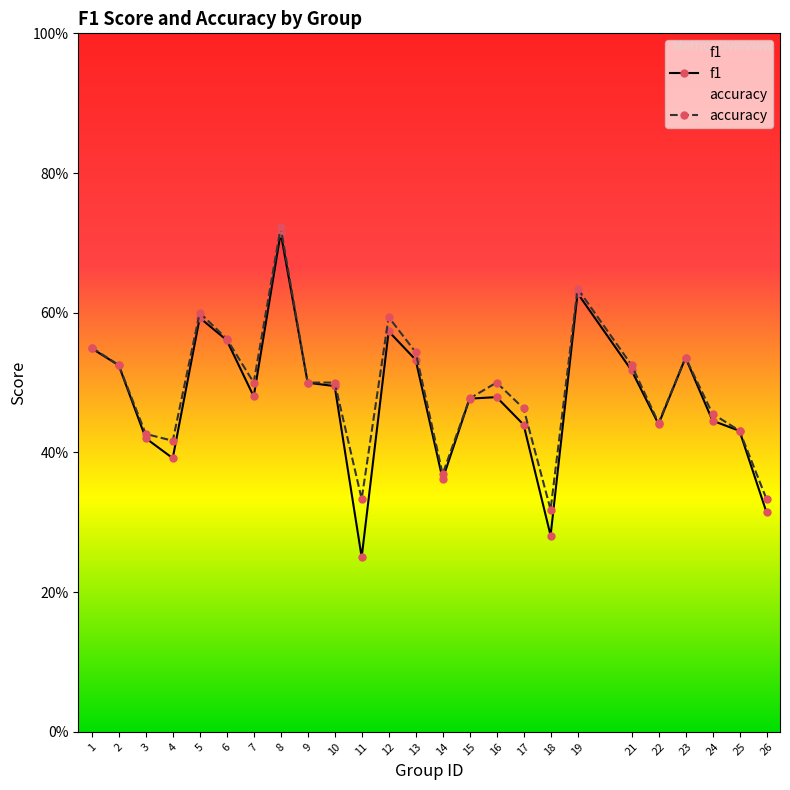

What is the total value across all series at 8?

1.4